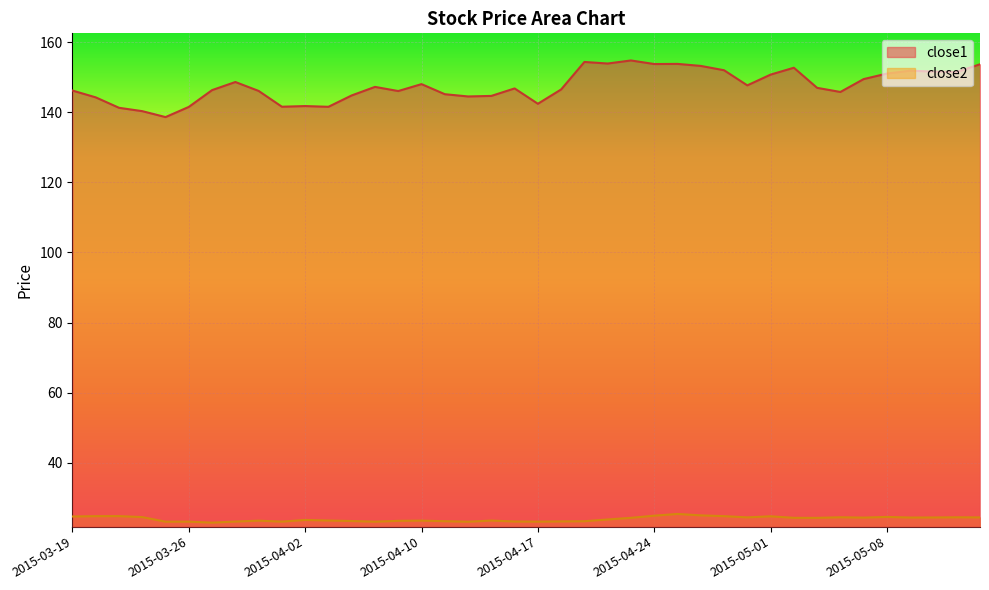

Rank the categories by close2 value from lowest to highest.

2015-03-27, 2015-04-14, 2015-03-25, 2015-04-08, 2015-03-26, 2015-04-17, 2015-04-01, 2015-03-30, 2015-04-16, 2015-04-20, 2015-04-21, 2015-04-13, 2015-04-07, 2015-04-09, 2015-03-31, 2015-04-10, 2015-04-15, 2015-04-06, 2015-04-02, 2015-04-22, 2015-05-05, 2015-04-23, 2015-05-04, 2015-05-07, 2015-05-11, 2015-05-12, 2015-05-14, 2015-04-30, 2015-05-13, 2015-05-06, 2015-03-24, 2015-05-08, 2015-03-19, 2015-05-01, 2015-03-20, 2015-04-29, 2015-03-23, 2015-04-24, 2015-04-28, 2015-04-27